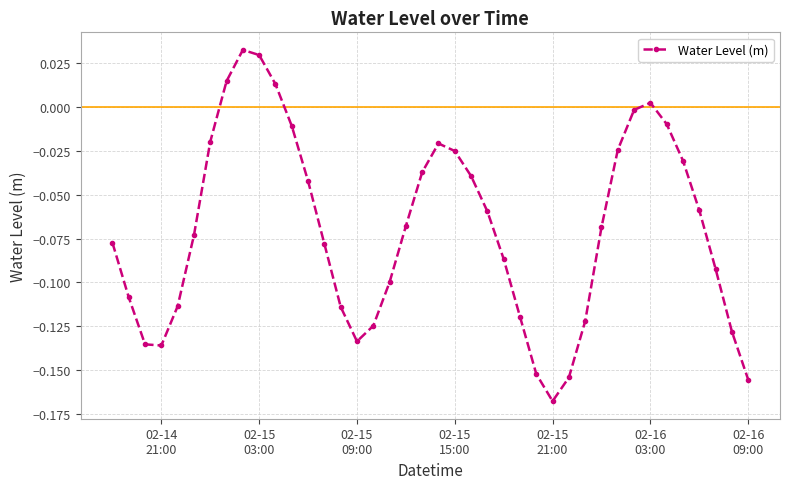

True or false: there are more than 2 points higher than both neighbors.

True